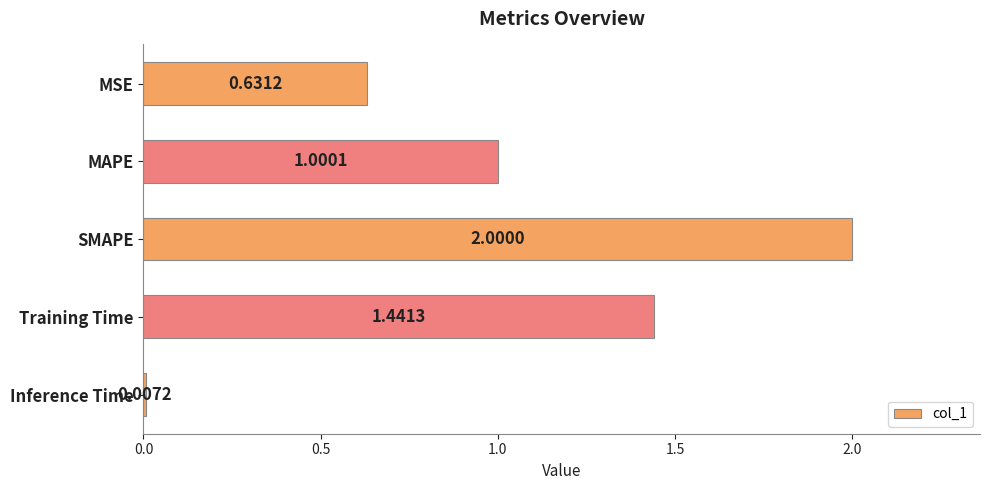

Where is the data nearest to the value 1?

MAPE